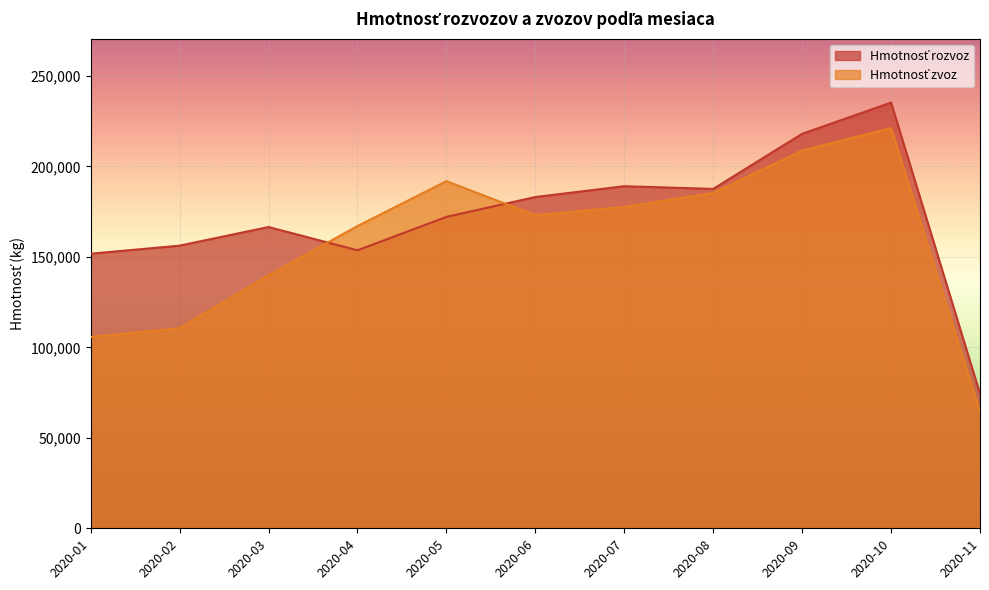

What is the total value across all series at 2020-10?

456492.3